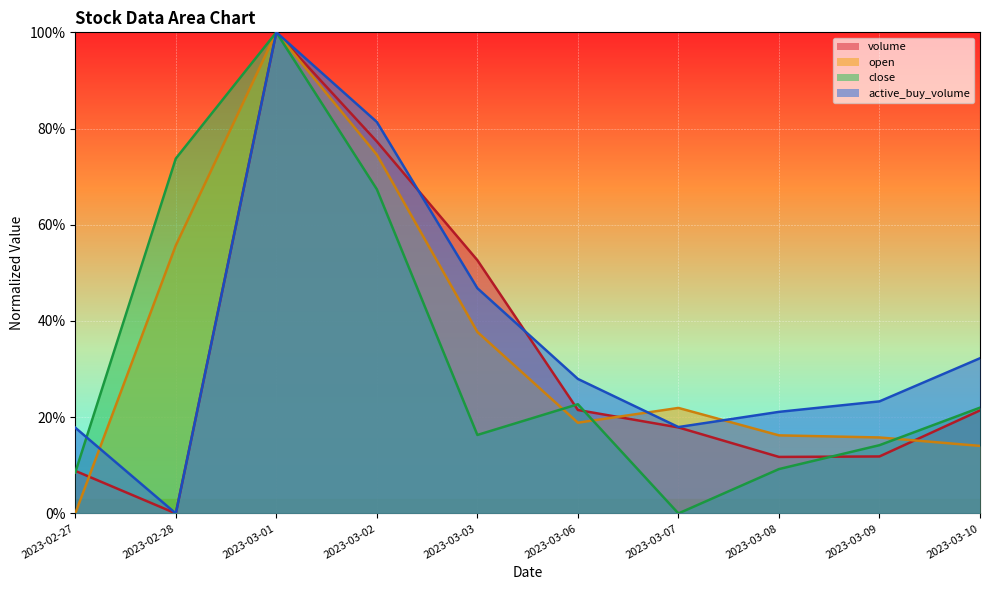

How many distinct data groups are displayed?

4